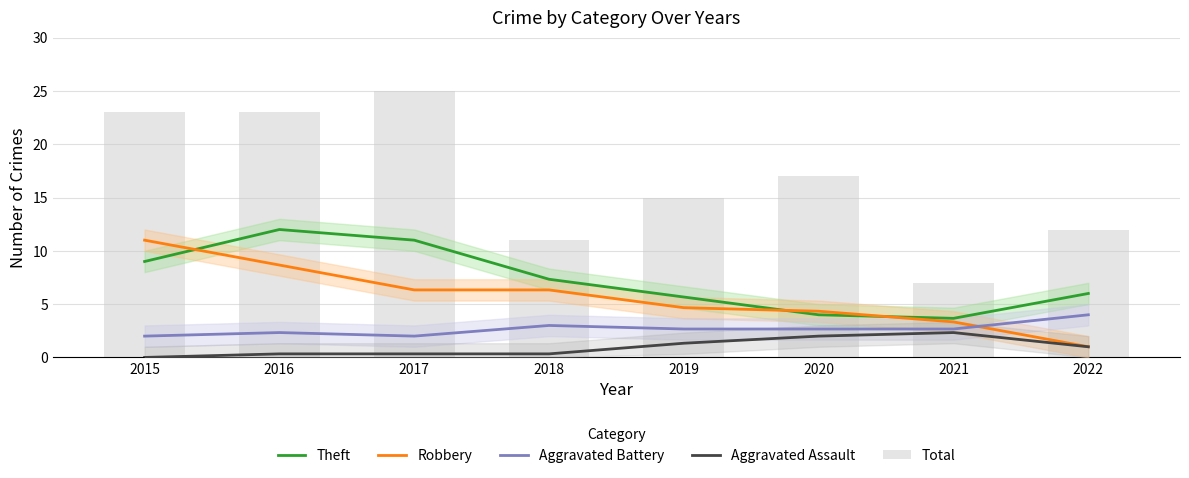

How many values in the Robbery series are below 6?

4